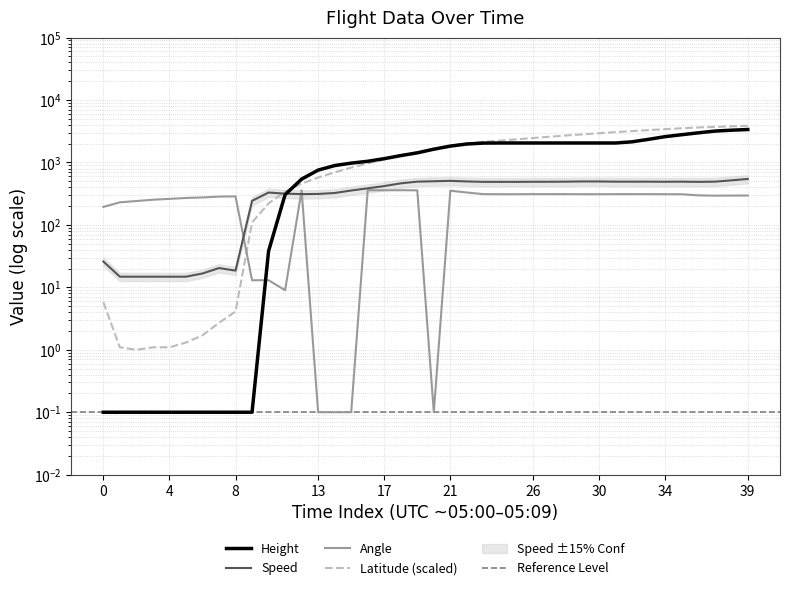

At which label does Latitude reach its peak?

39